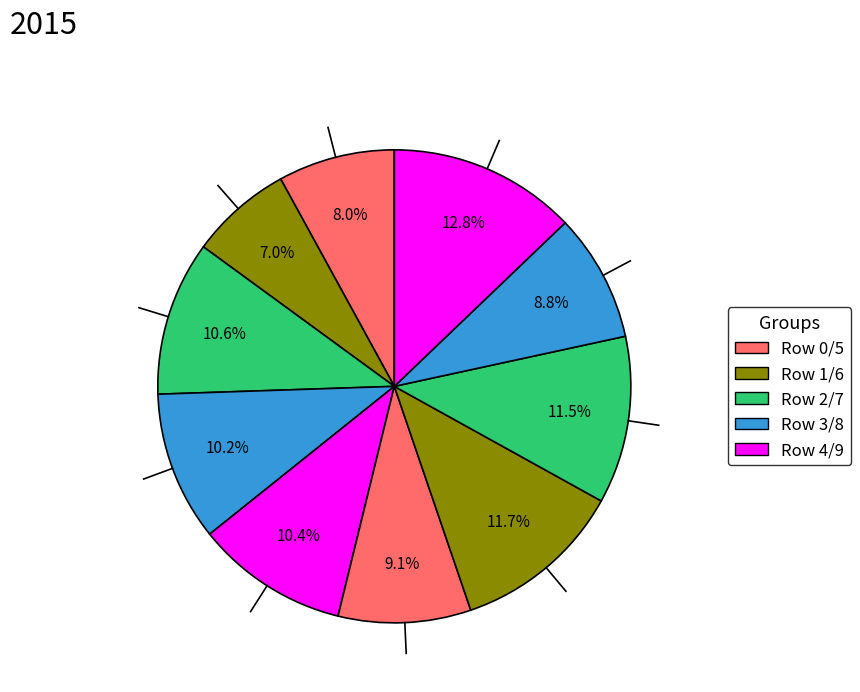

How many slices are in this pie chart?

10